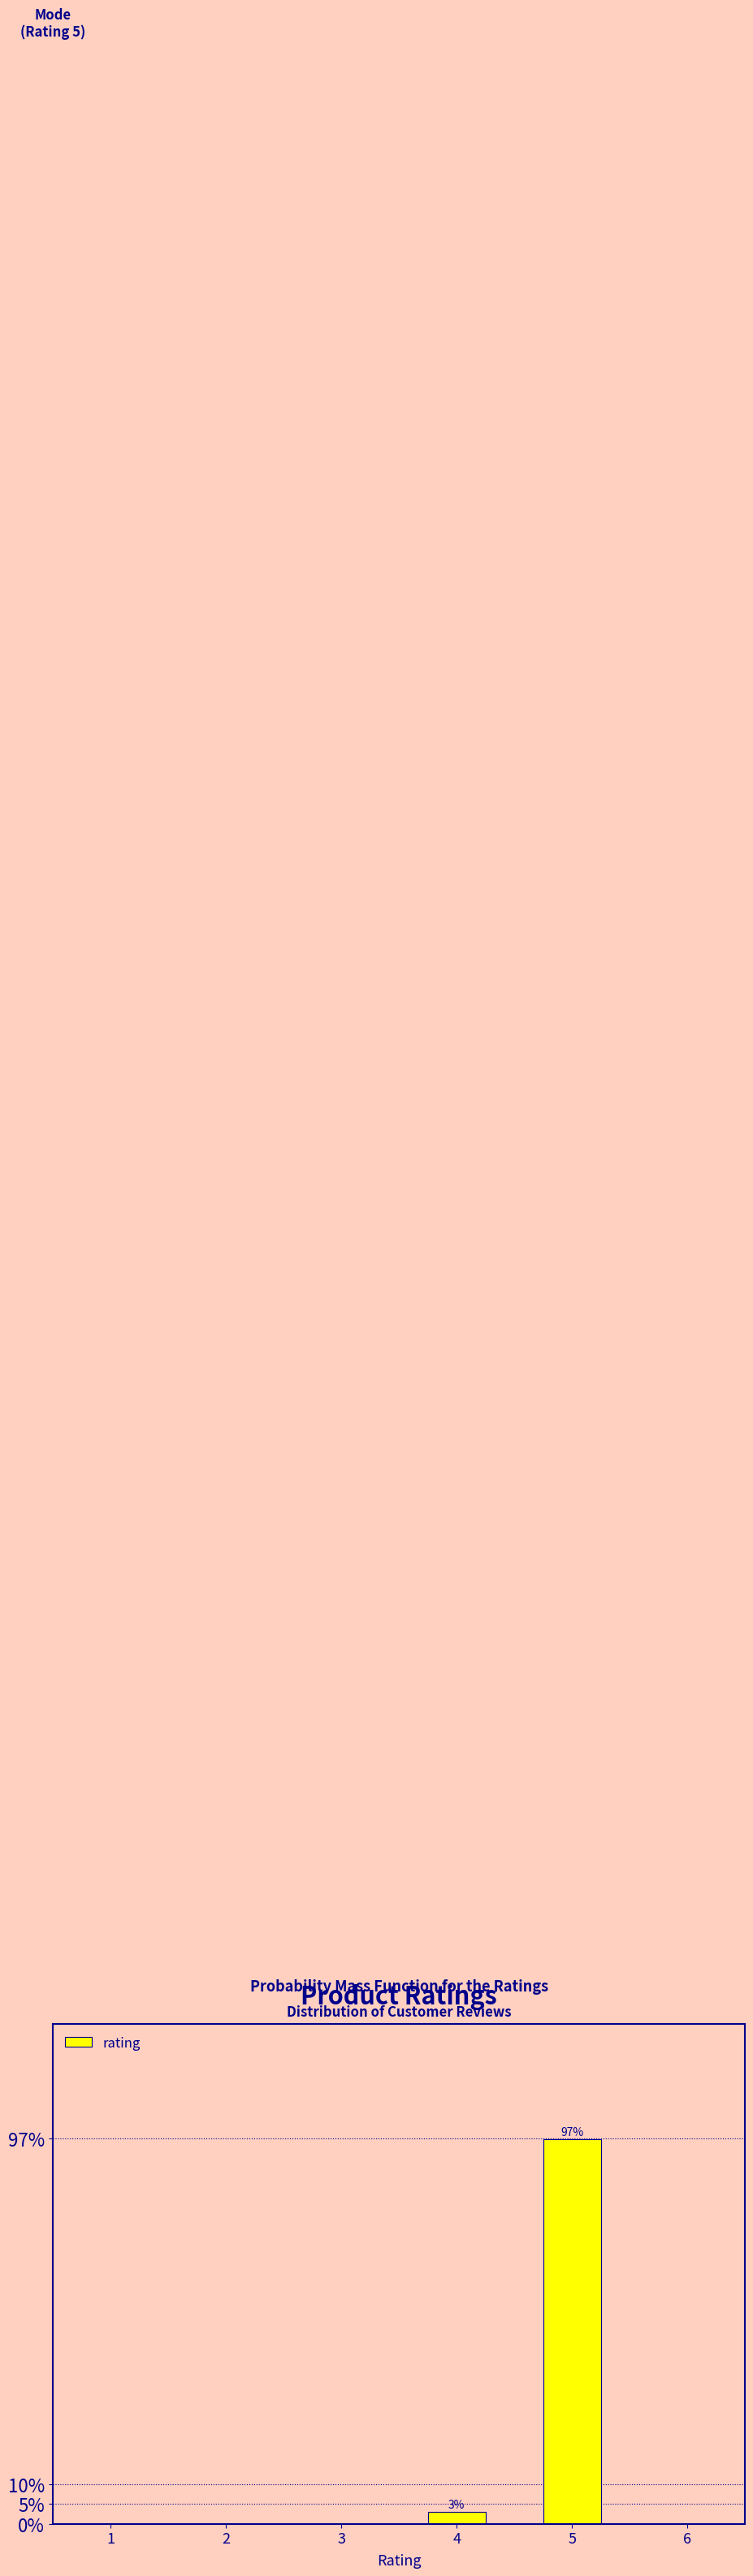

Which has a higher value, 5 or 4?

5